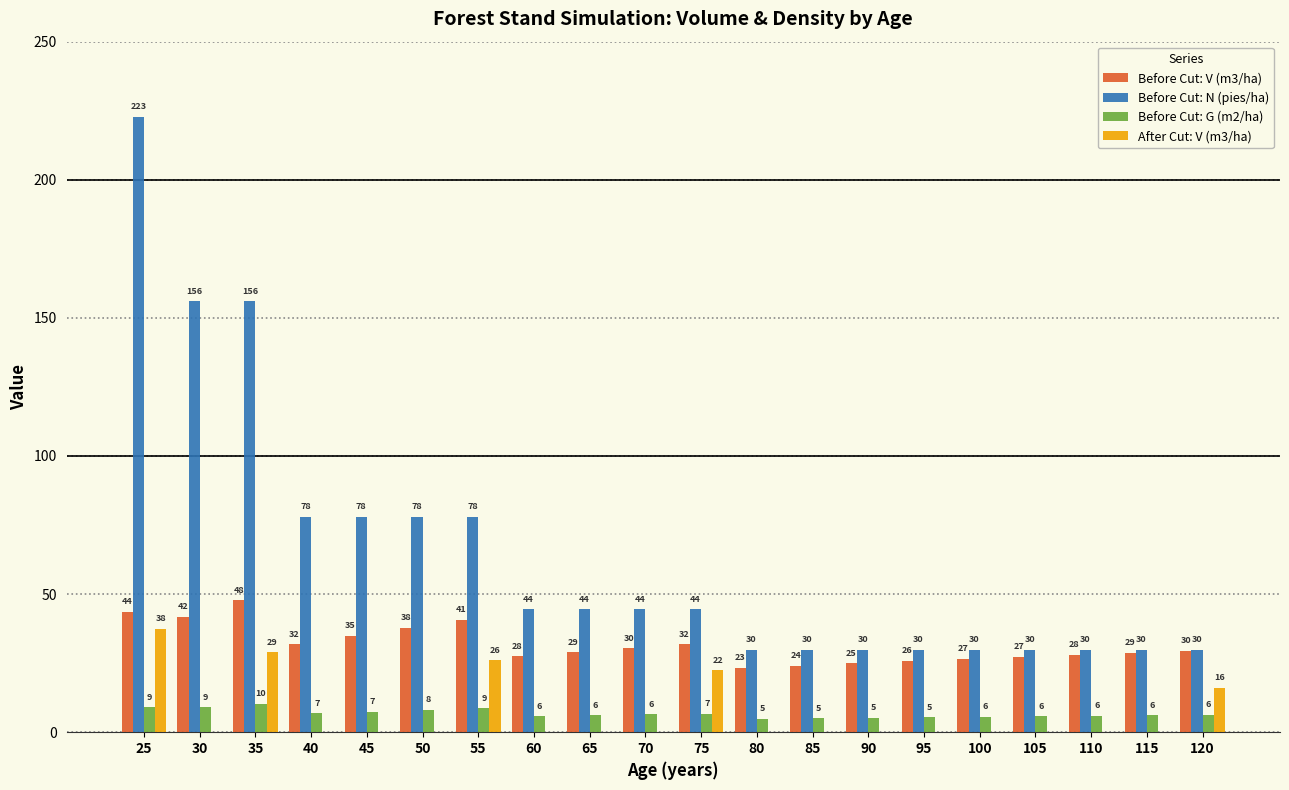

What are all the series names shown in the legend?

Before Cut: V (m3/ha), Before Cut: N (pies/ha), Before Cut: G (m2/ha), After Cut: V (m3/ha)